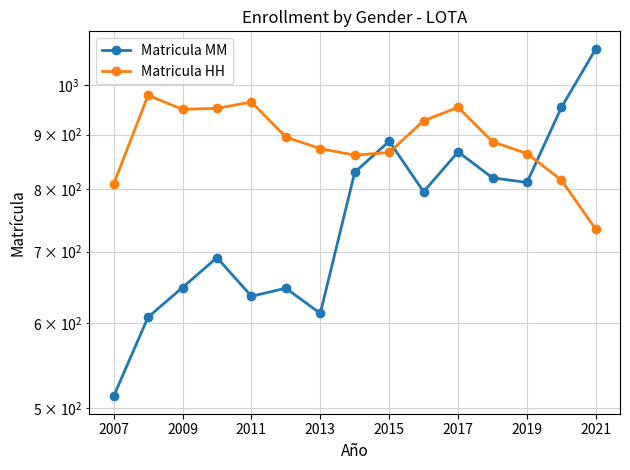

How many values in the Matricula HH series exceed 886?

7